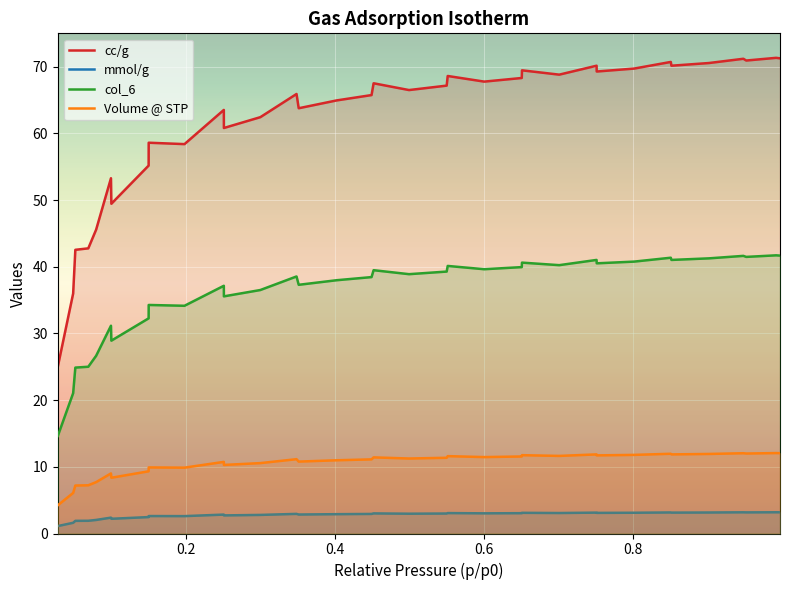

What is the lowest value of the col_6 series?

14.6